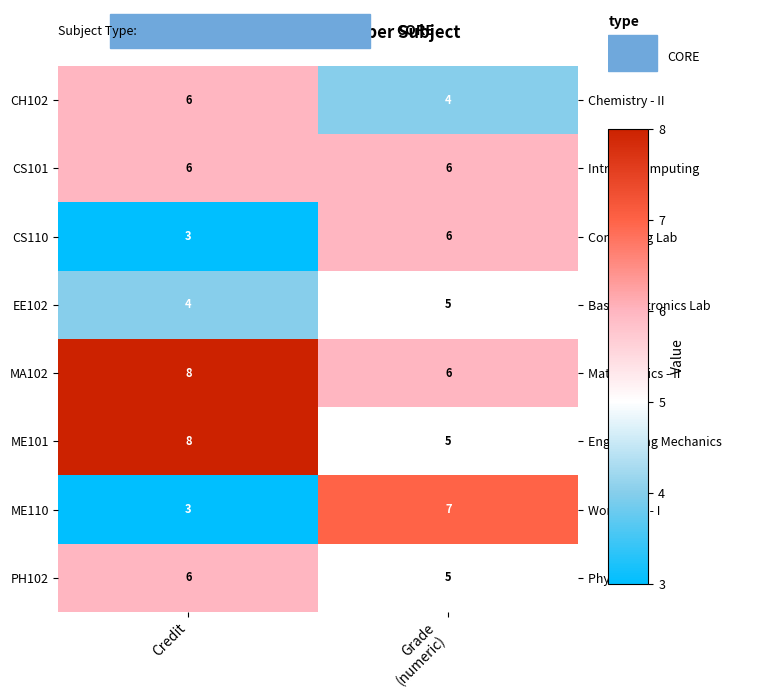

Reading right to left, transcribe all the data shown in this chart.

Chemistry - II: 4	6
Intro to Computing: 6	6
Computing Lab: 6	3
Basic Electronics Lab: 5	4
Mathematics - II: 6	8
Engineering Mechanics: 5	8
Workshop - I: 7	3
Physics - II: 5	6